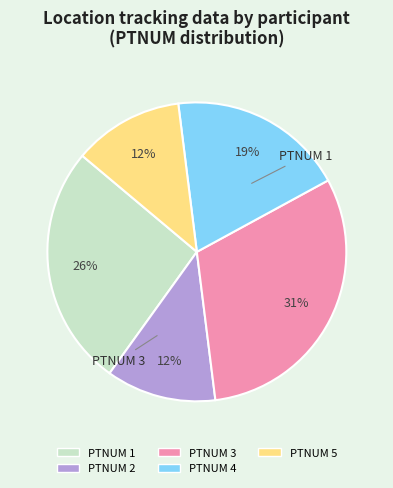

Does PTNUM 1 account for over 50% of the chart?

No